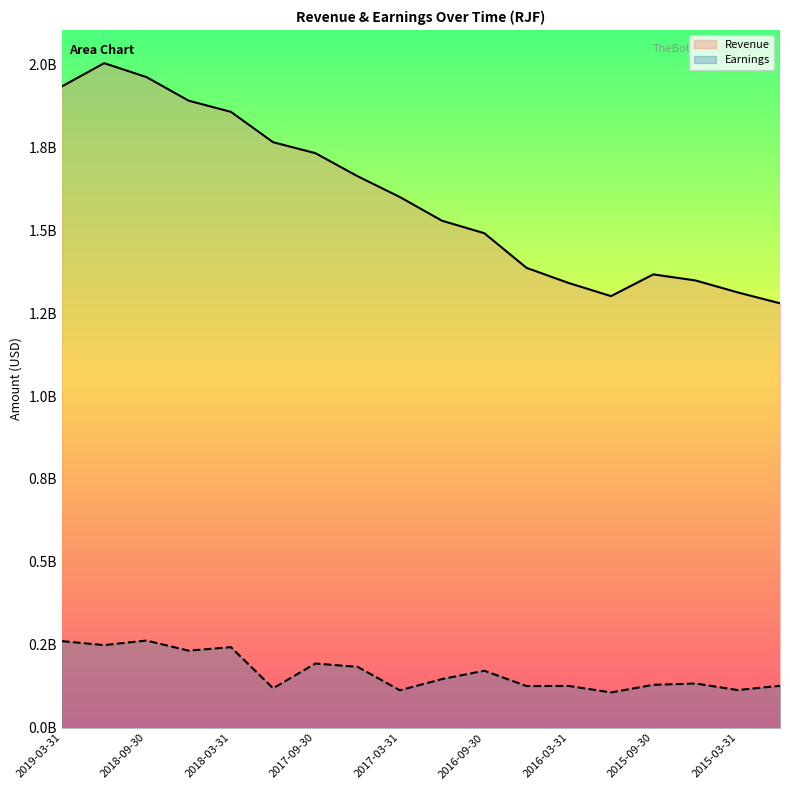

Which series has the largest total across all categories?

Revenue